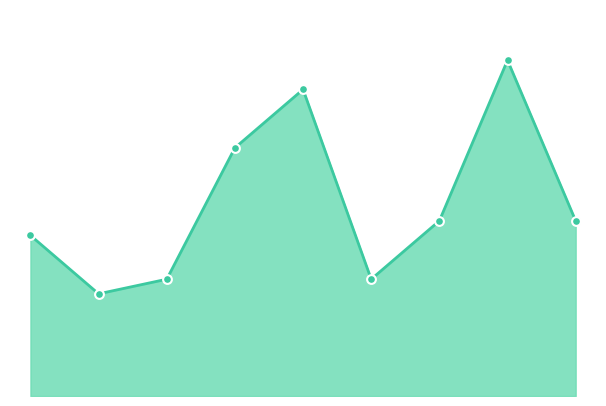

How many lines are shown in the chart?

1